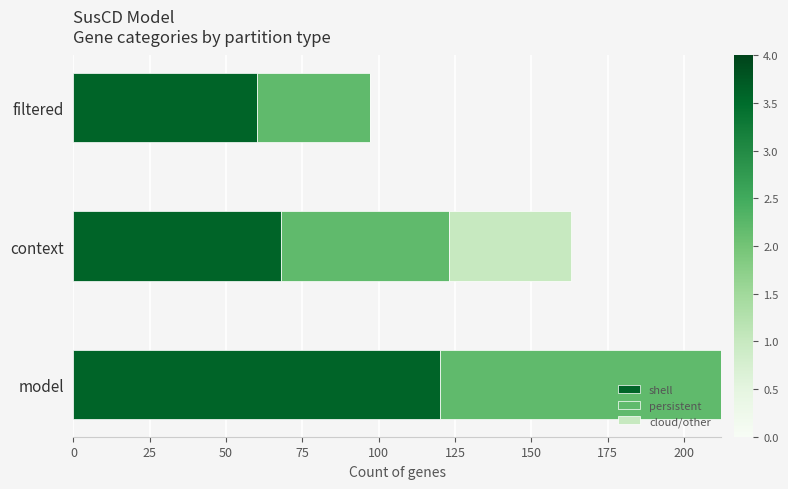

What is the highest value of the shell series?

120